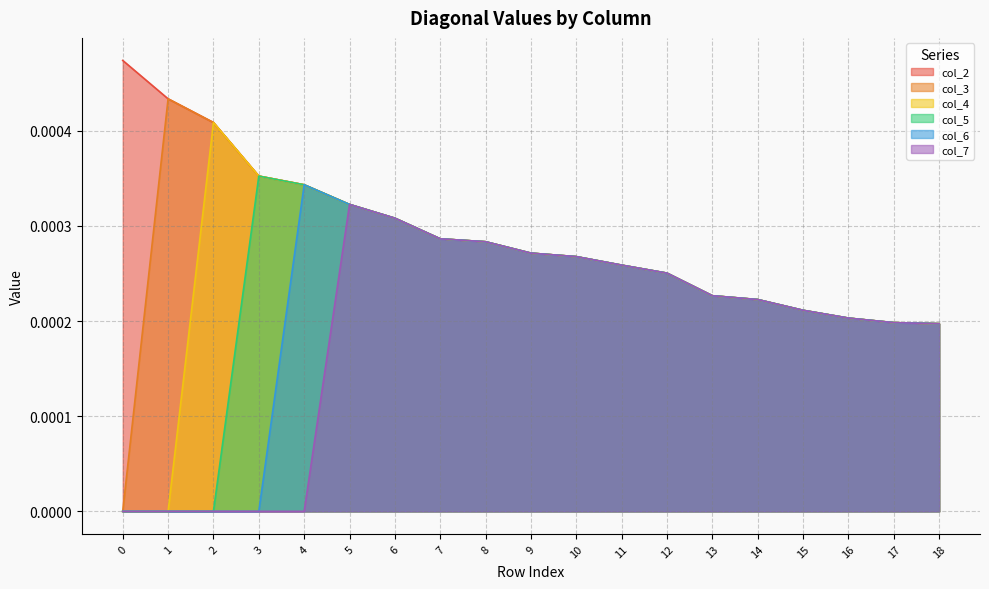

Which series has the largest total across all categories?

col_2